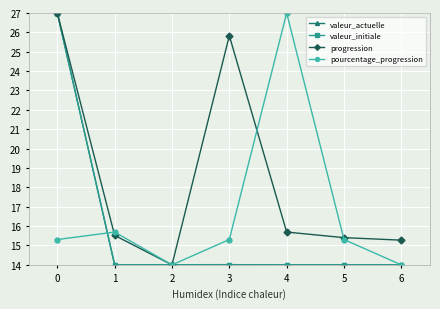

At which category does pourcentage_progression reach its first local peak?

1